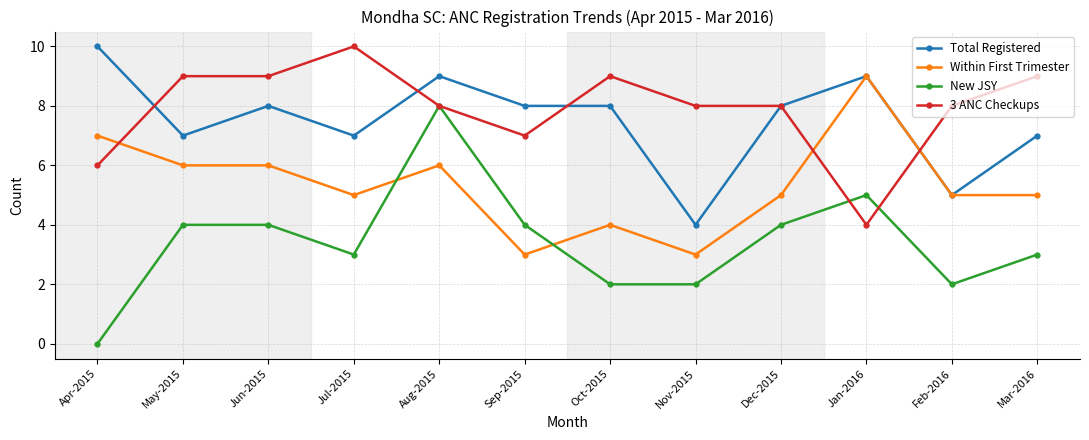

What is the highest value of the 3 ANC Checkups series?

10